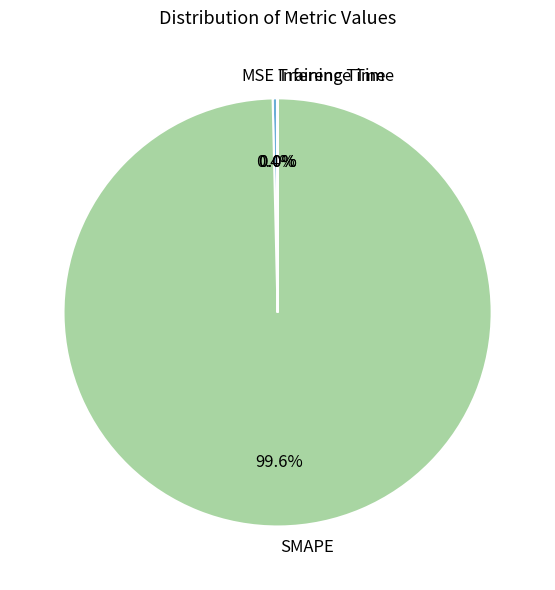

What is the largest slice in the pie chart?

SMAPE